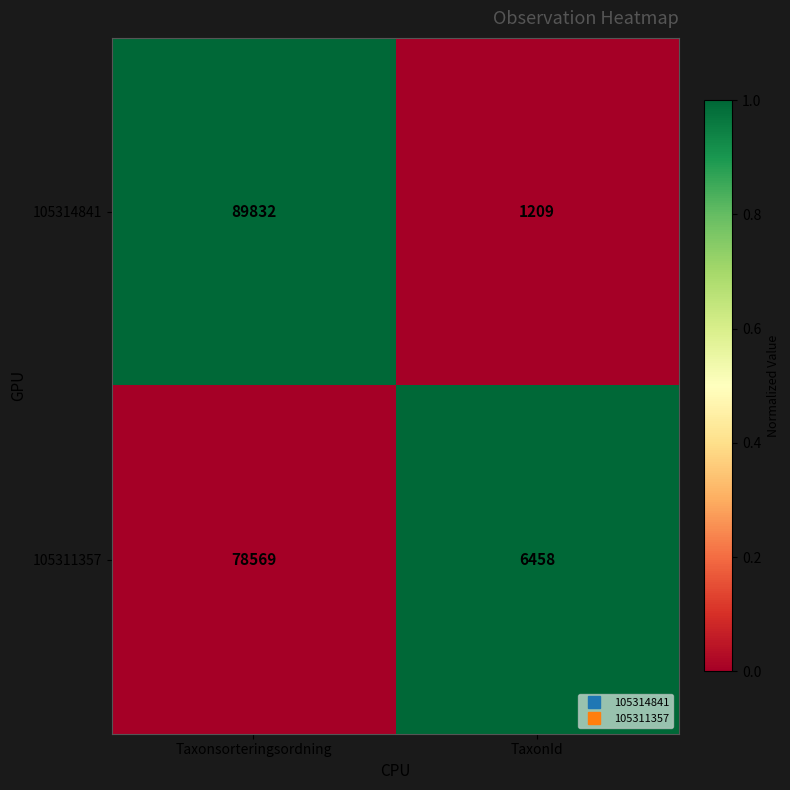

What is the difference between the 105314841 values at Taxonsorteringsordning and TaxonId?

88623